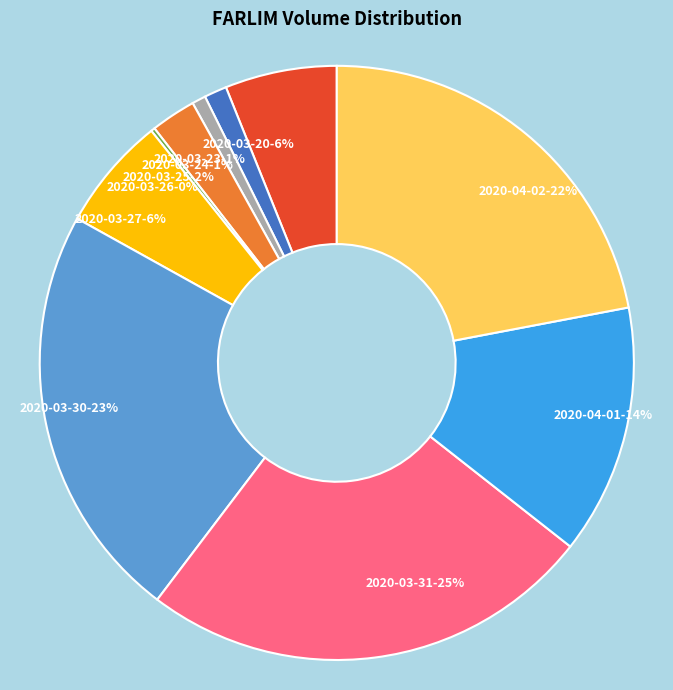

Which has a higher value, 2020-04-01 or 2020-03-27?

2020-04-01